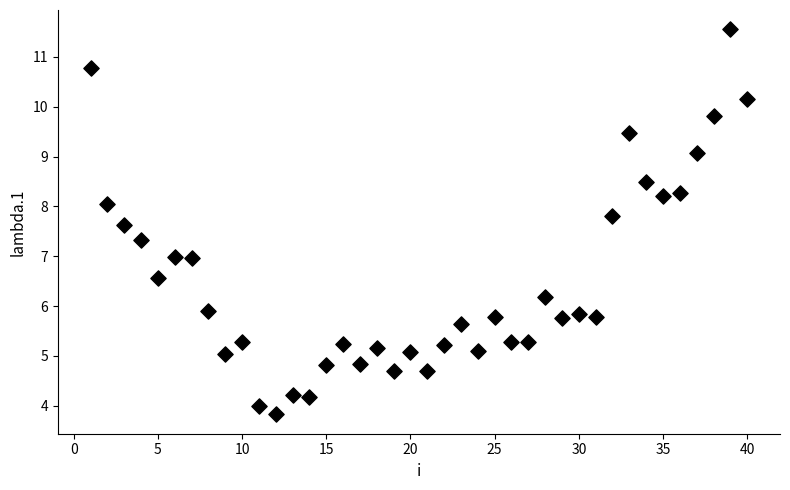

What is the range of X values (max minus min)?

39.0